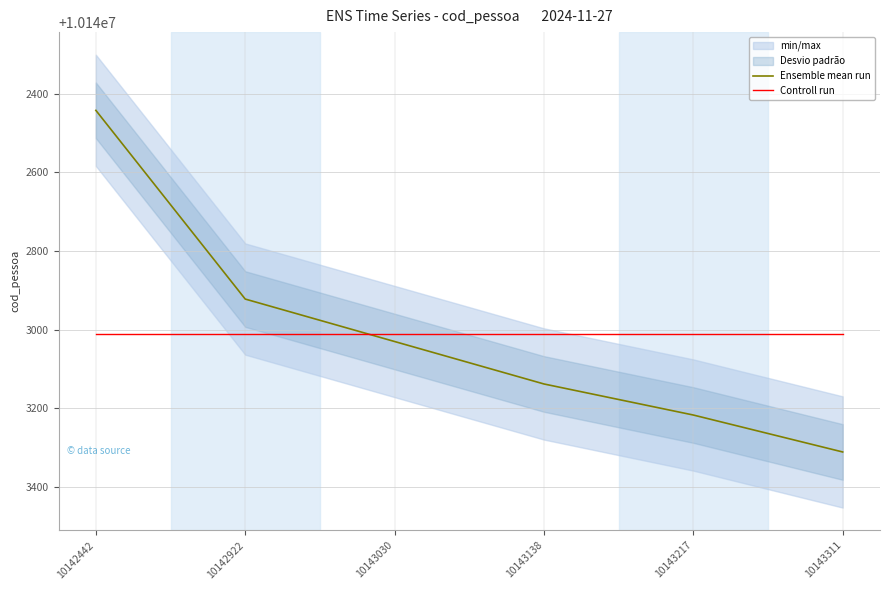

List the series in order of their peak value, lowest first.

Controll run, Ensemble mean run